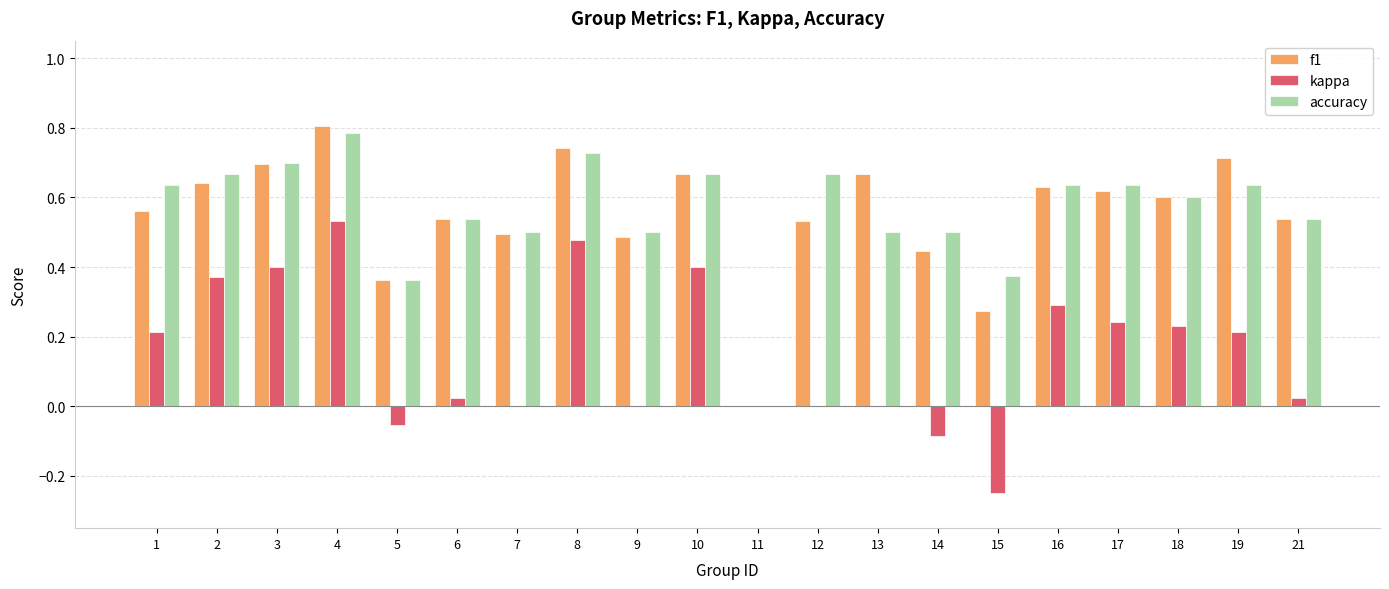

Between 9 and 18, which series saw the biggest shift?

kappa